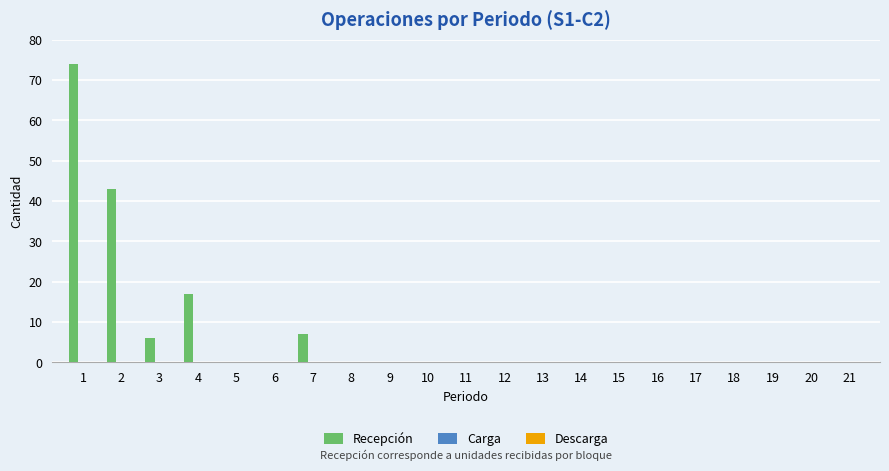

Reading right to left, transcribe all the data shown in this chart.

21=0	20=0	19=0	18=0	17=0	16=0	15=0	14=0	13=0	12=0	11=0	10=0	9=0	8=0	7=7	6=0	5=0	4=17	3=6	2=43	1=74